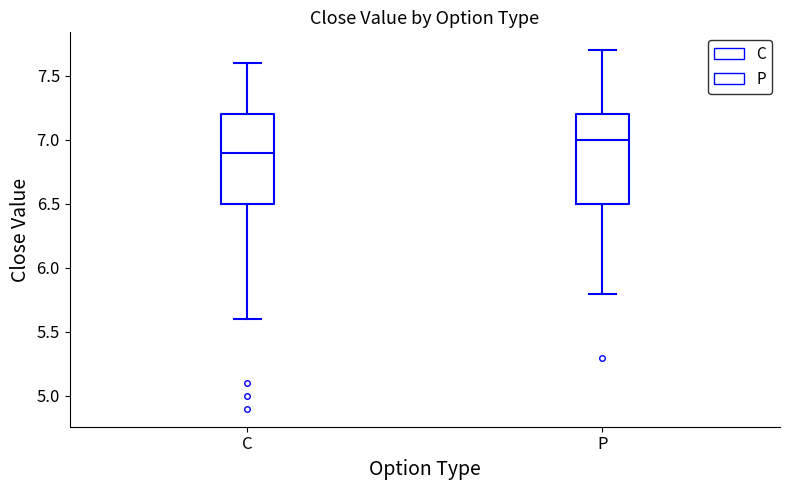

Which box has the lowest median line?

C